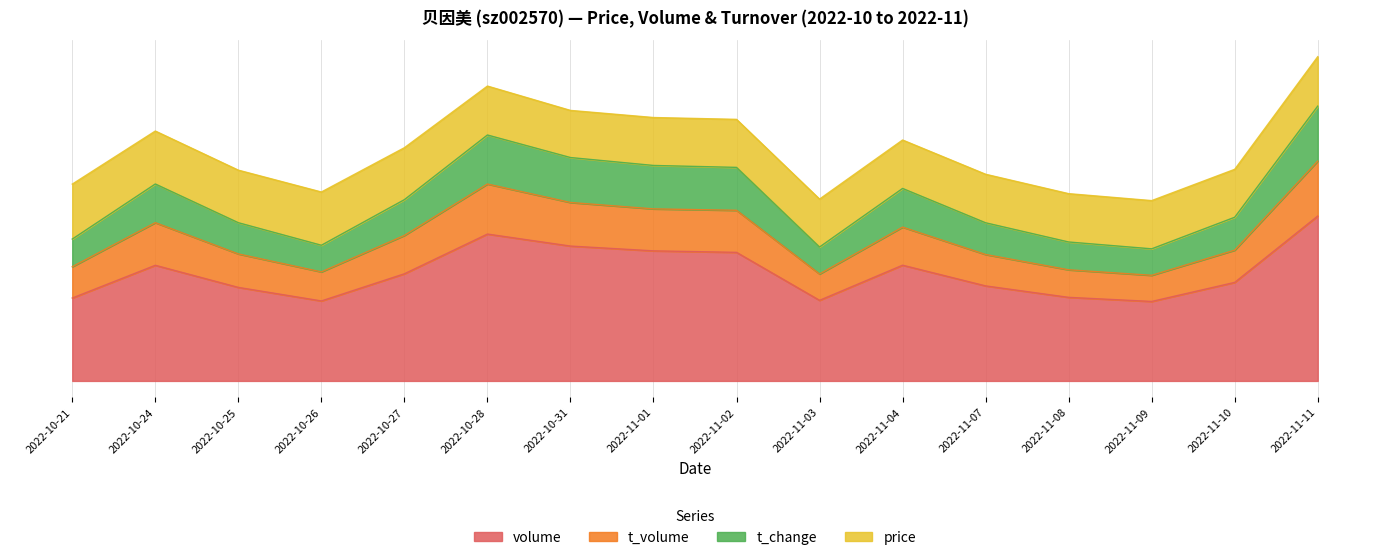

What is the label of the 6th point from the right?

2022-11-04